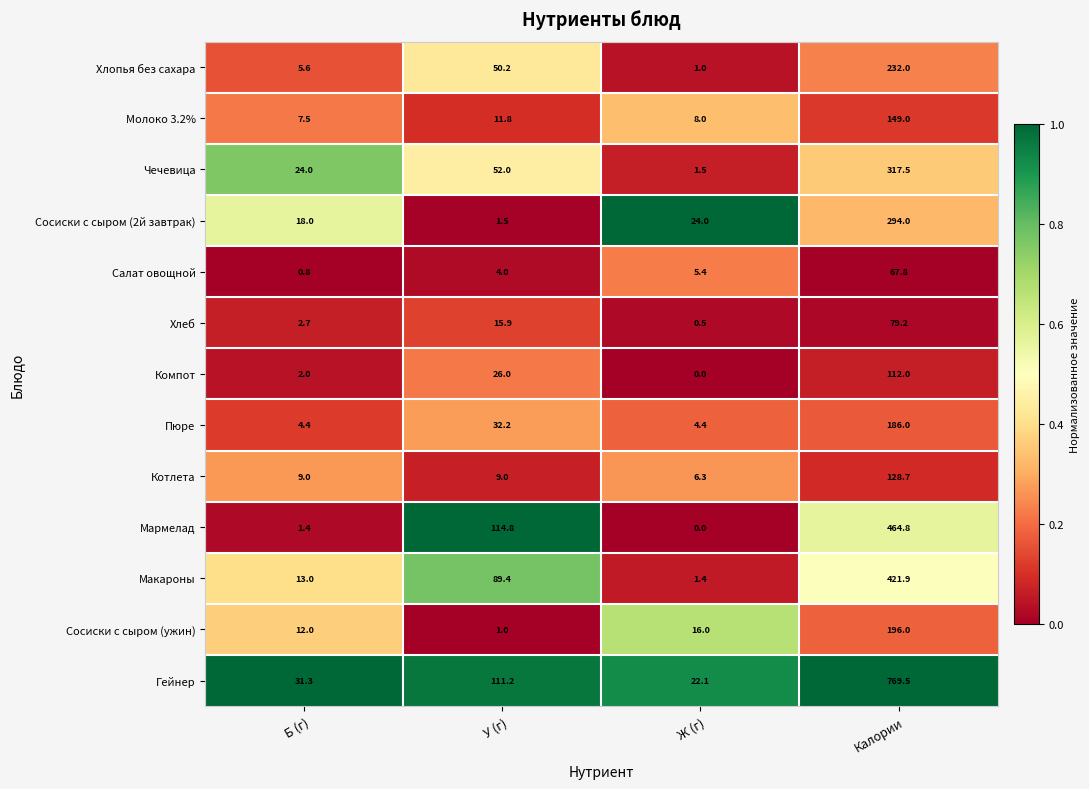

What is the difference between the maximum and minimum values in the Мармелад series?

464.8